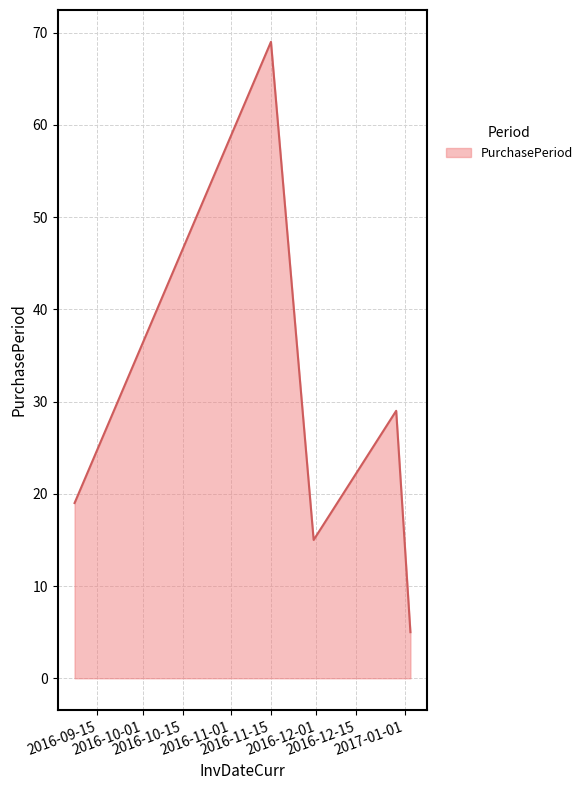

What is the sum of all values?

137